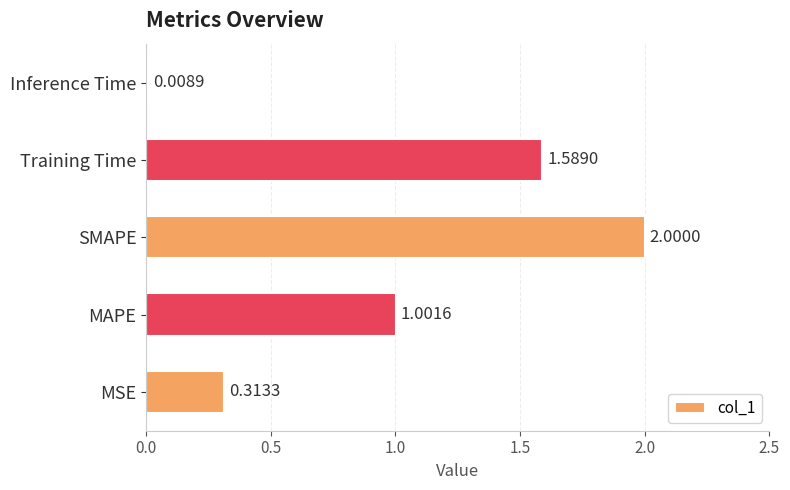

Rank the categories by value from highest to lowest.

SMAPE, Training Time, MAPE, MSE, Inference Time